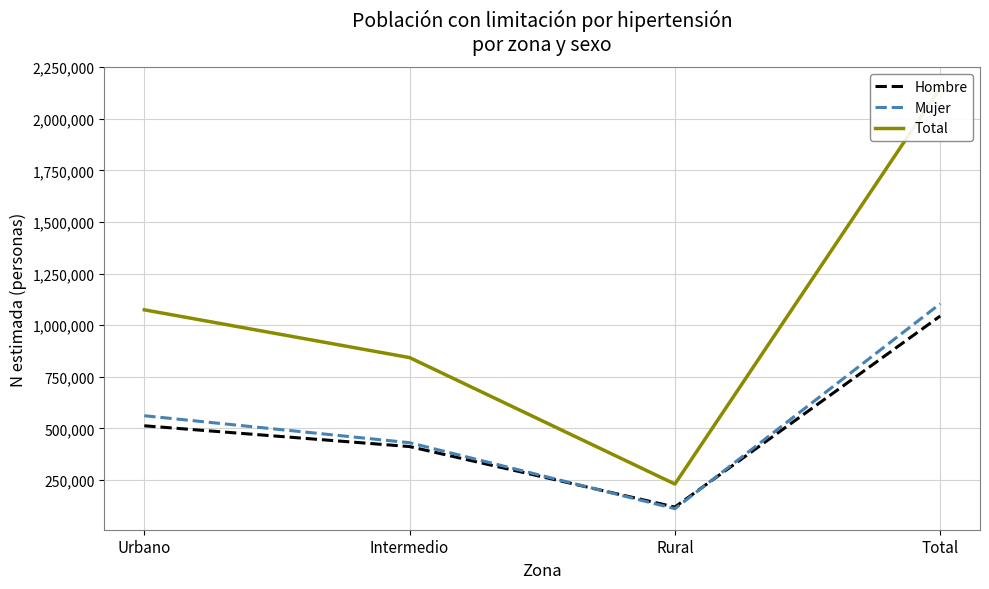

How many lines are shown in the chart?

3